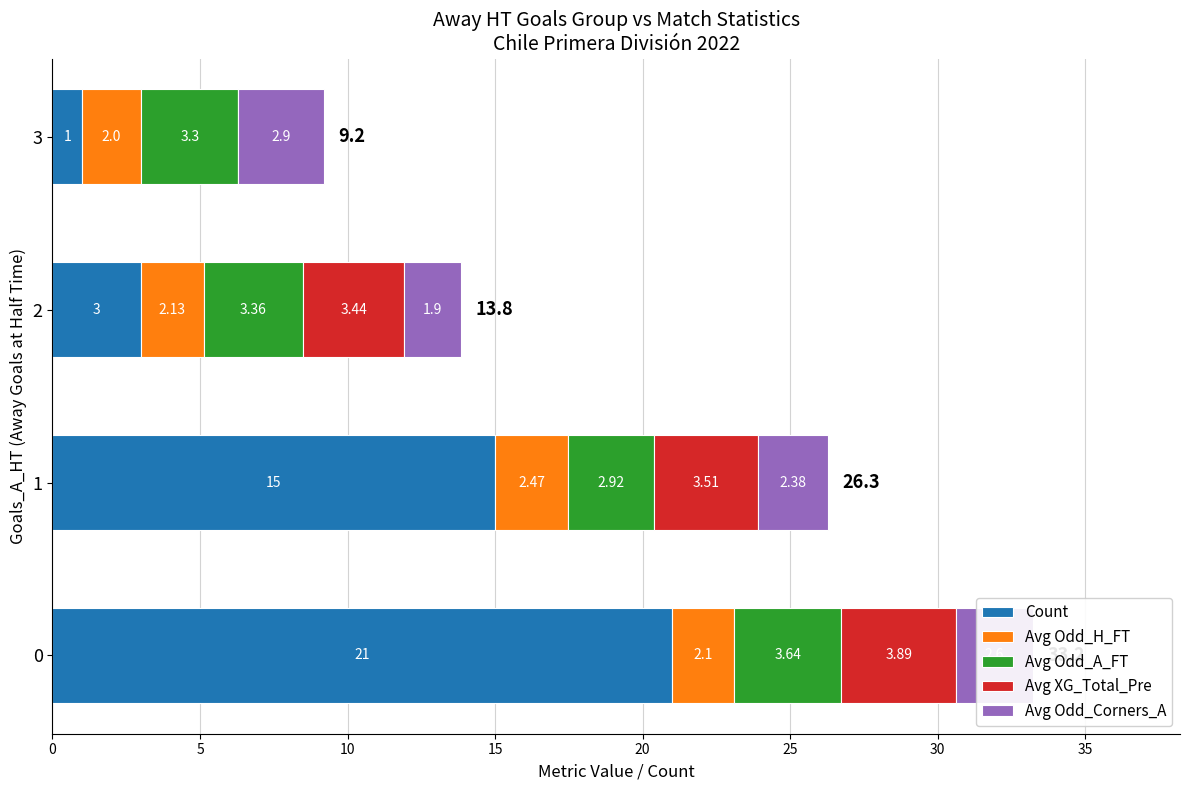

What is the sum of all Count values?

40.0